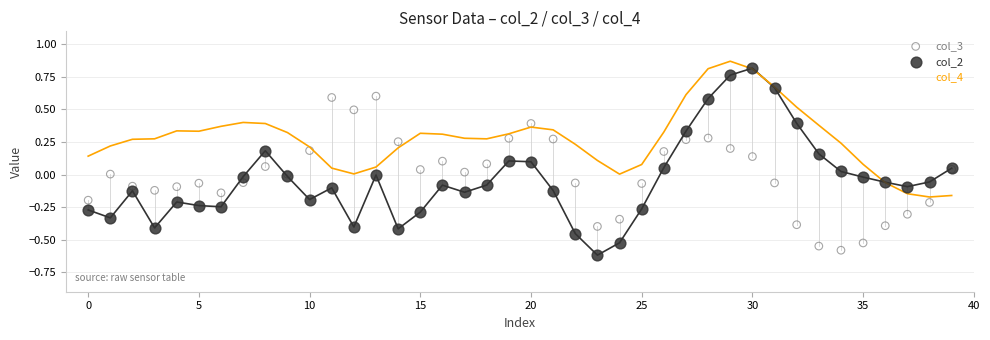

Which series has the widest spread of Y values?

col_2